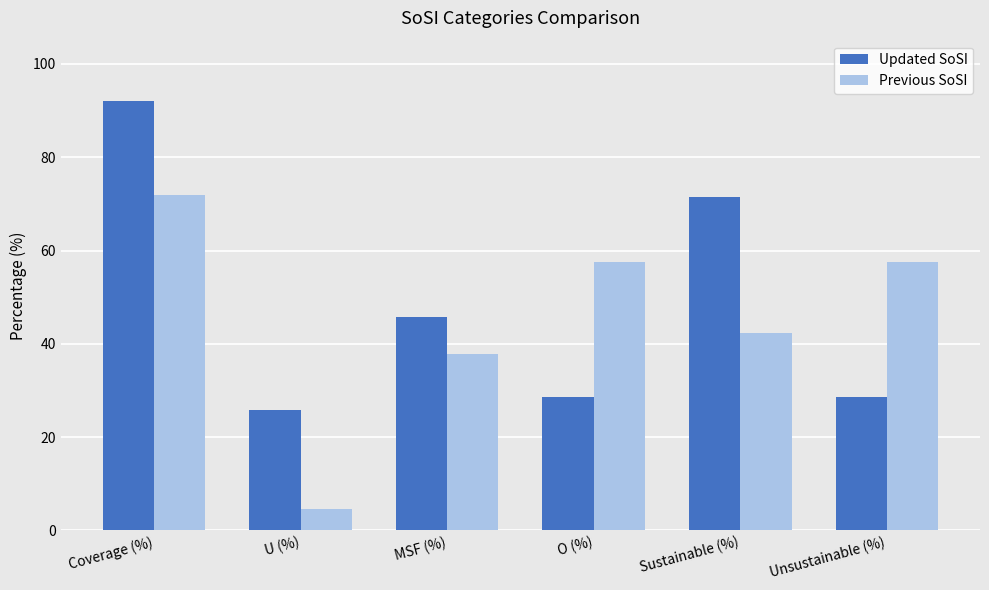

Reading left to right, list all the values displayed in this chart.

Updated SoSI: 92.1	25.8	45.7	28.5	71.5	28.5
Previous SoSI: 72.0	4.5	37.9	57.6	42.4	57.6